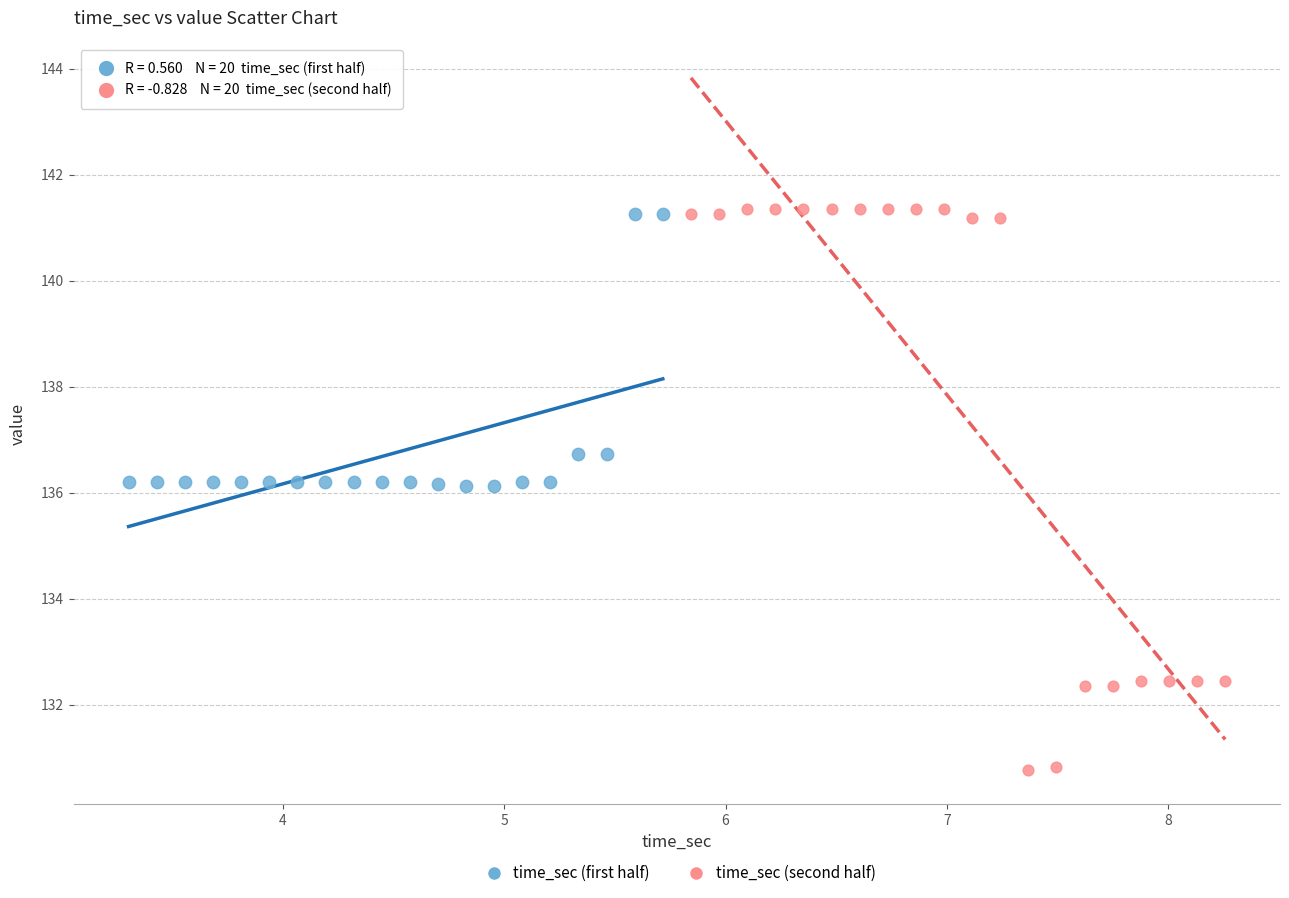

What are all the series names shown in the legend?

time_sec (first half), time_sec (second half)